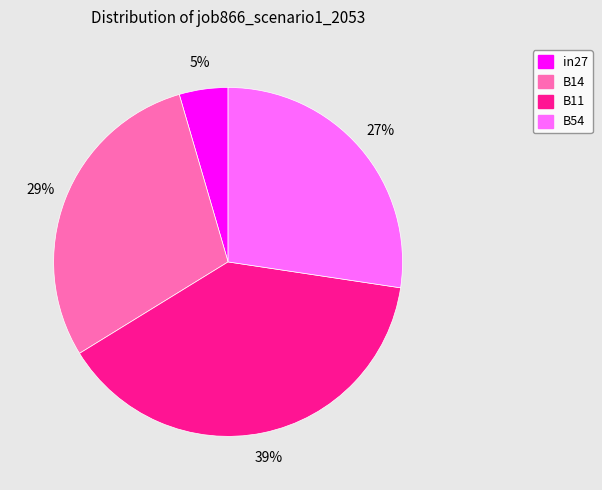

Is there any slice that represents more than half of the pie?

No